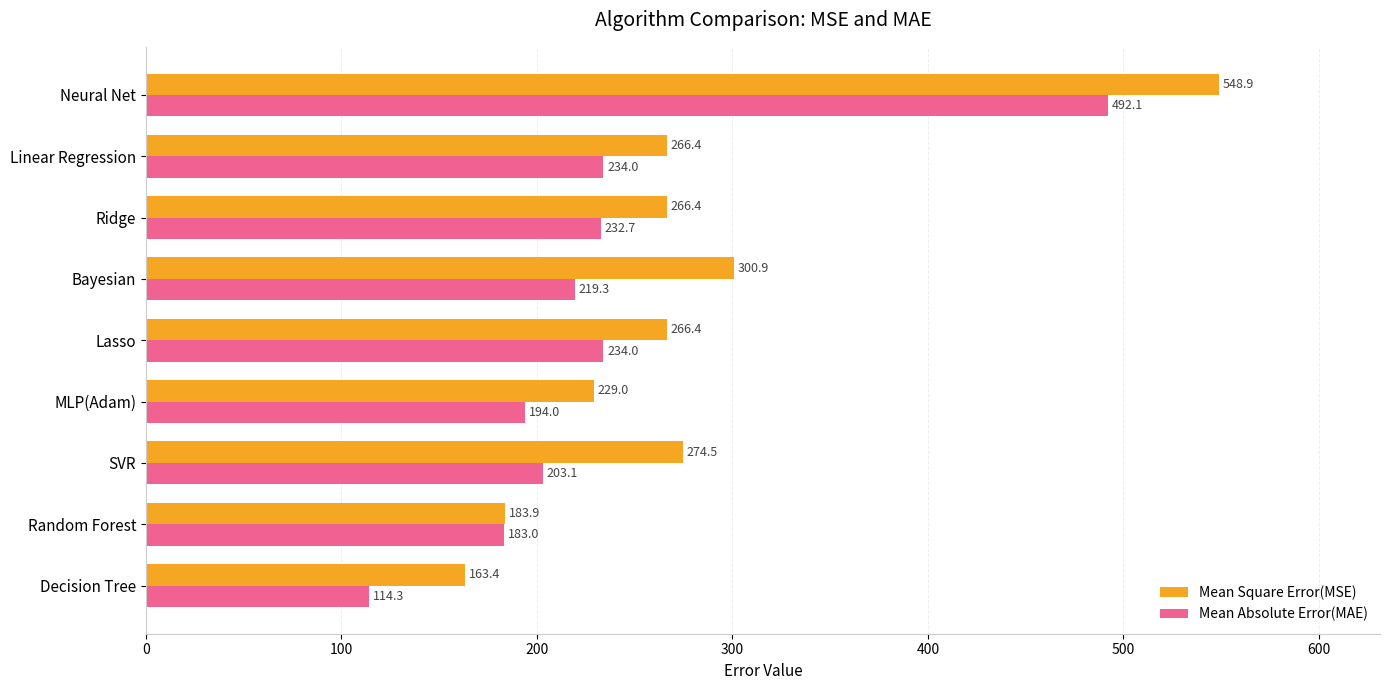

At how many categories does at least one series exceed 164?

8